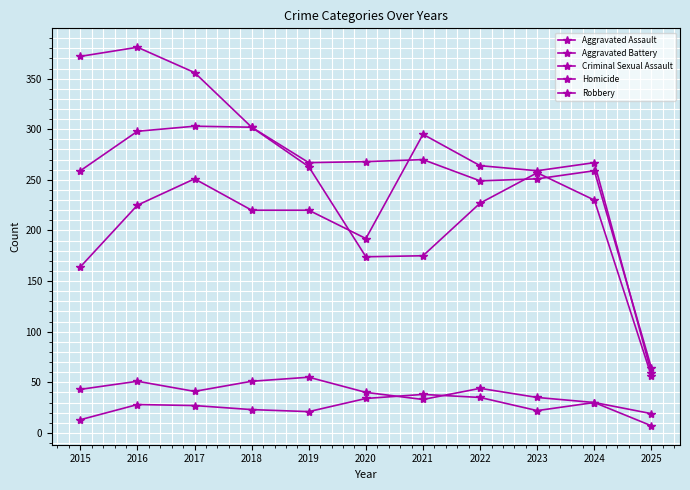

True or false: Homicide and Aggravated Assault intersect in this chart.

False